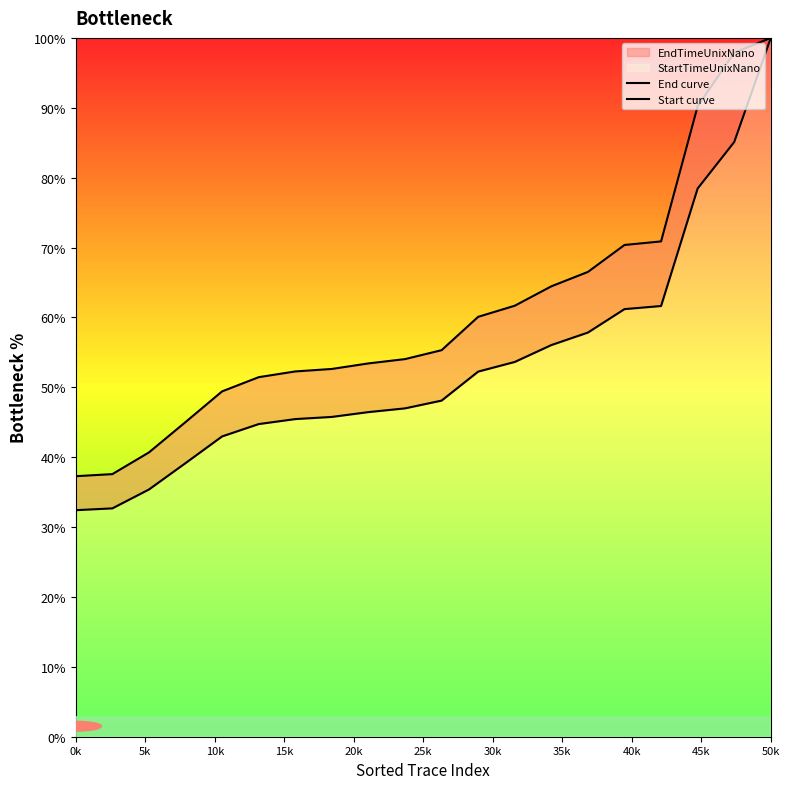

Which has a higher value, 0k or 18?

18